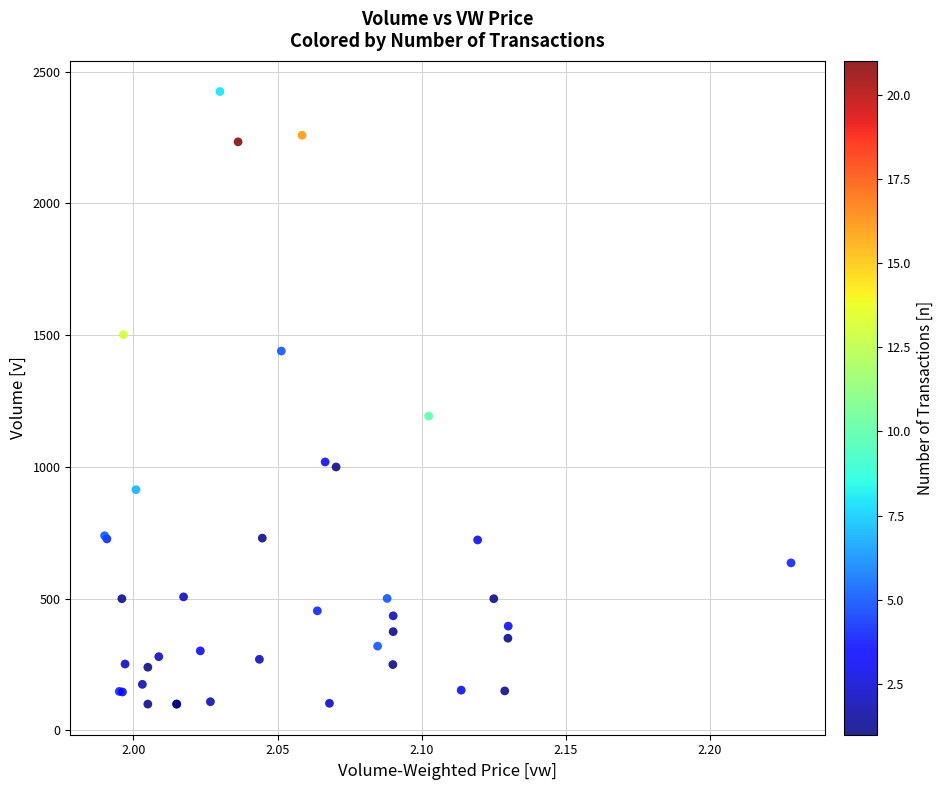

What Y value in the scatter plot is closest to 1262?

1193